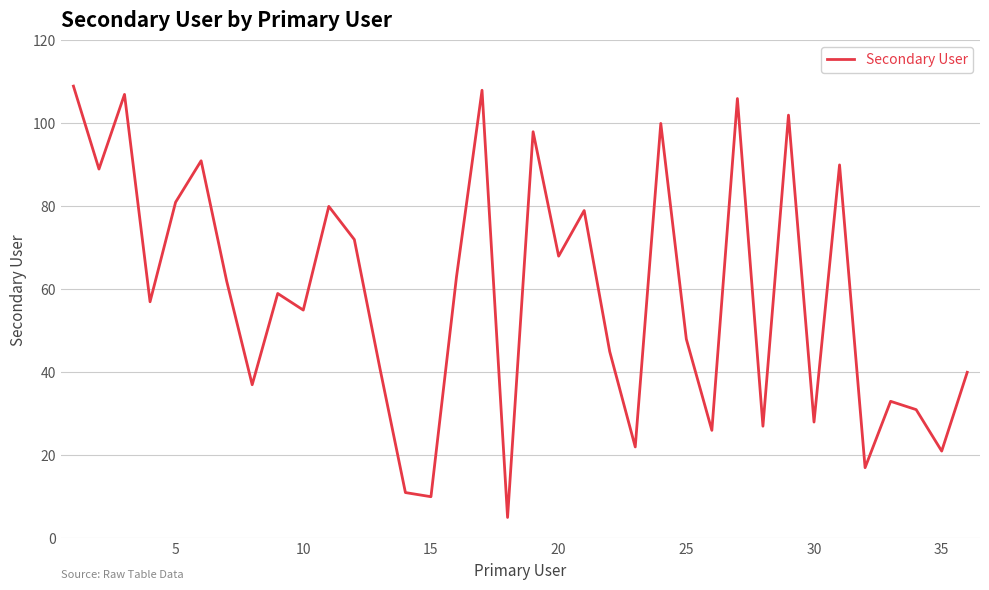

What is the greatest value displayed?

109